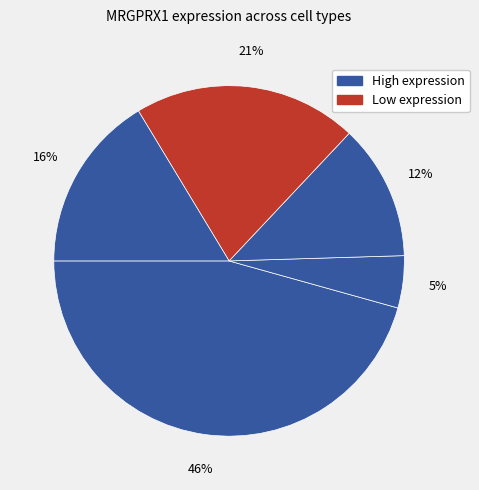

To the nearest percent, what is the difference between the largest and smallest slice percentages?

41%